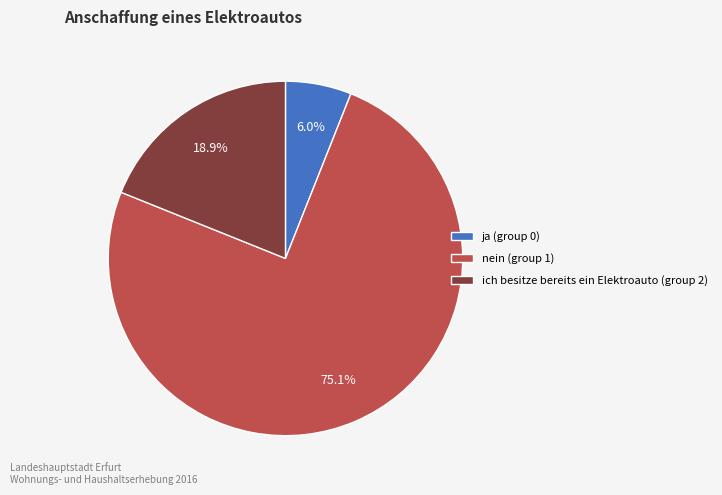

Rank the categories by value from lowest to highest.

ja (group 0), ich besitze bereits ein Elektroauto (group 2), nein (group 1)